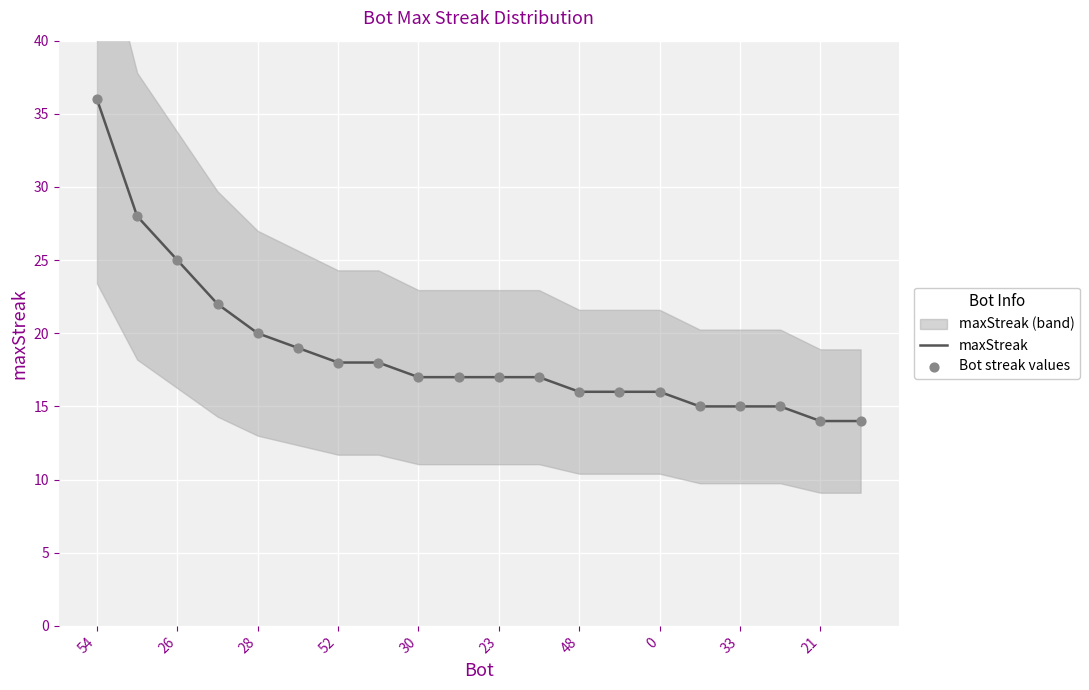

Which series has the largest Y range (max minus min)?

maxStreak